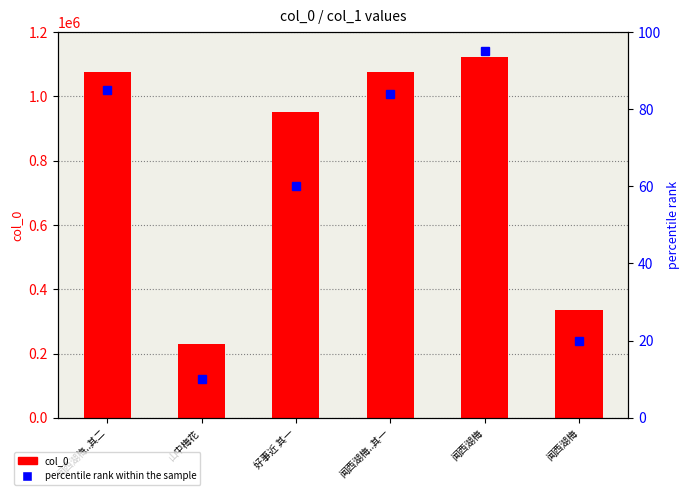

What is the label of the 3rd bar from the right?

闻西湖梅..其一